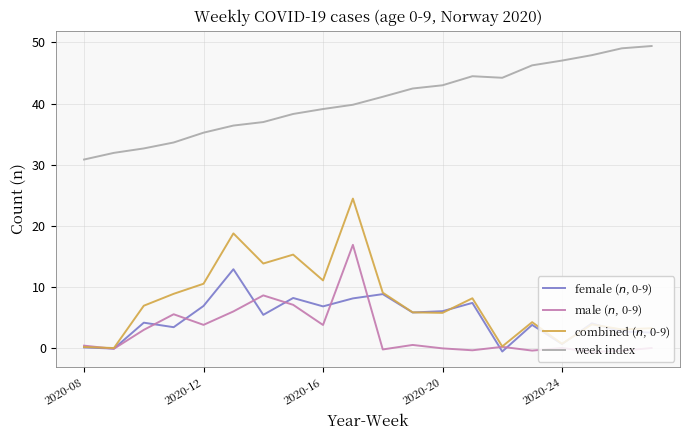

True or false: week index and male ($n$, 0-9) cross at least once.

False